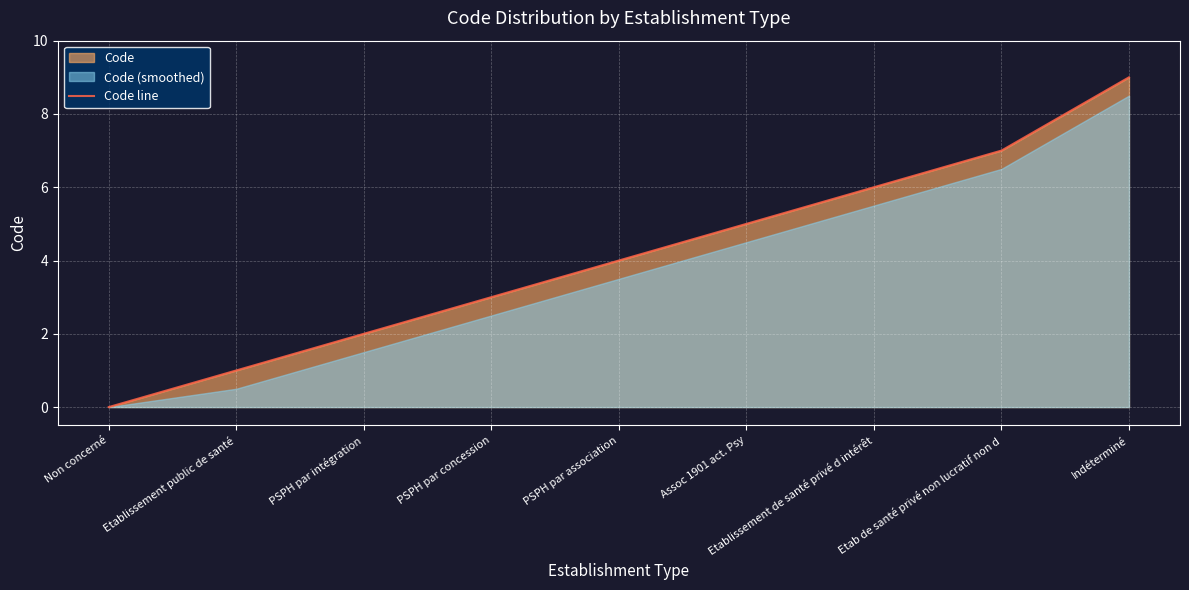

Count the values in the range 2 to 6.

5